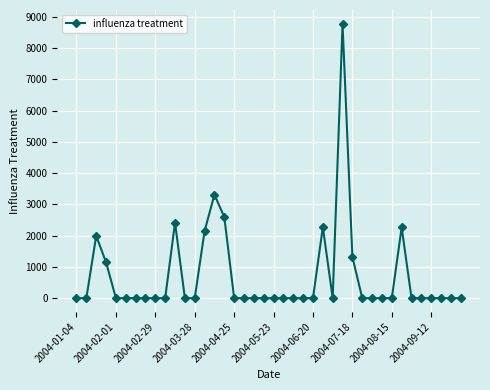

What is the greatest value displayed?

8783.6